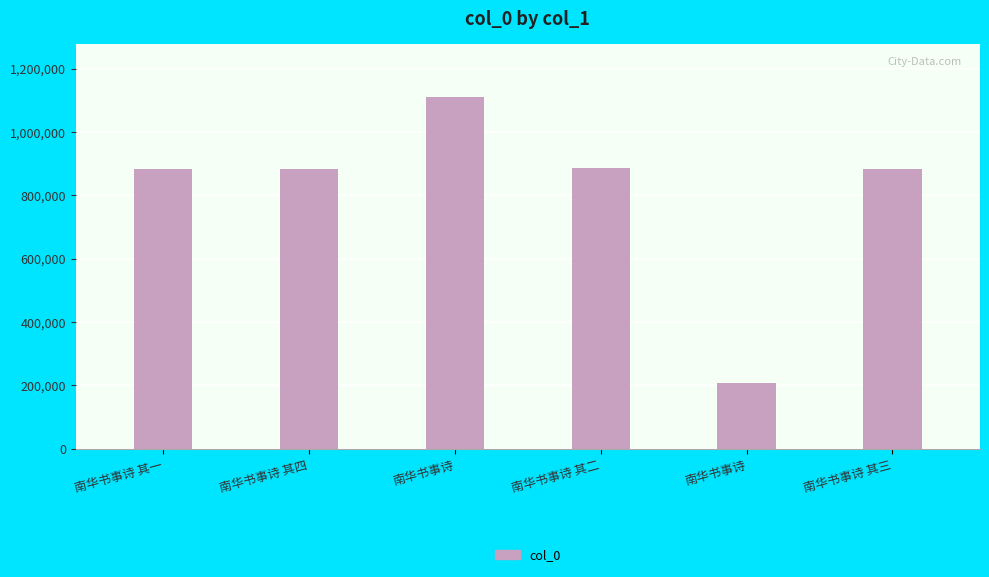

Reading right to left, extract all data points from this chart.

南华书事诗 其三=884359	南华书事诗=208667	南华书事诗 其二=884617	南华书事诗=1110780	南华书事诗 其四=884358	南华书事诗 其一=884357